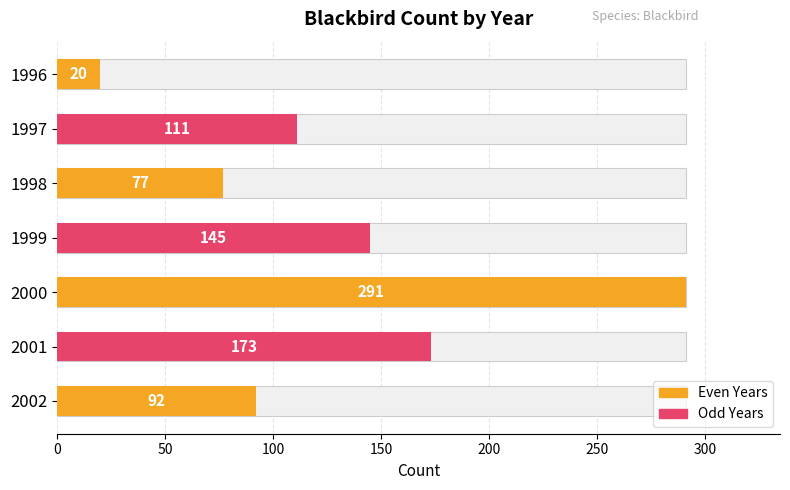

What is the change in value from 1996 to 1998?

+57